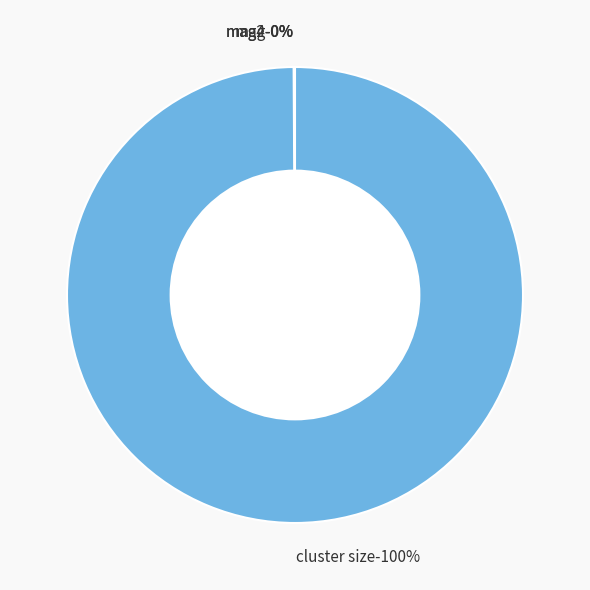

Do mag and cluster size together represent more than half of the pie?

Yes